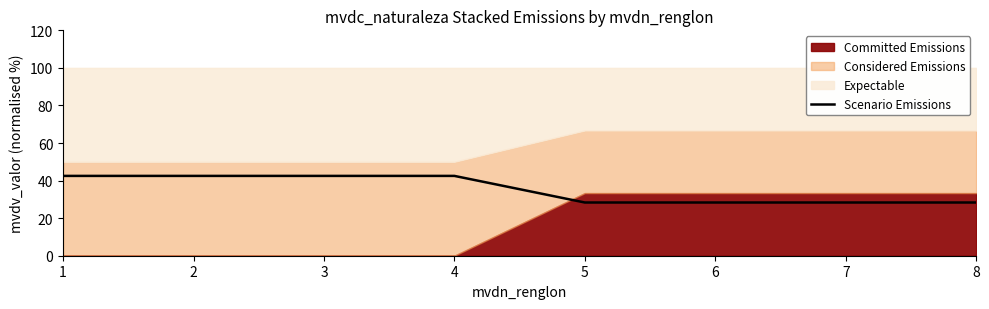

Where does the data first go above 42?

1